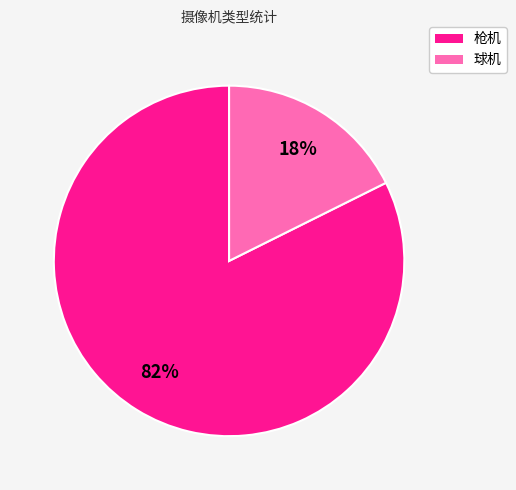

Is the sum of 球机 and 枪机 greater than half?

Yes